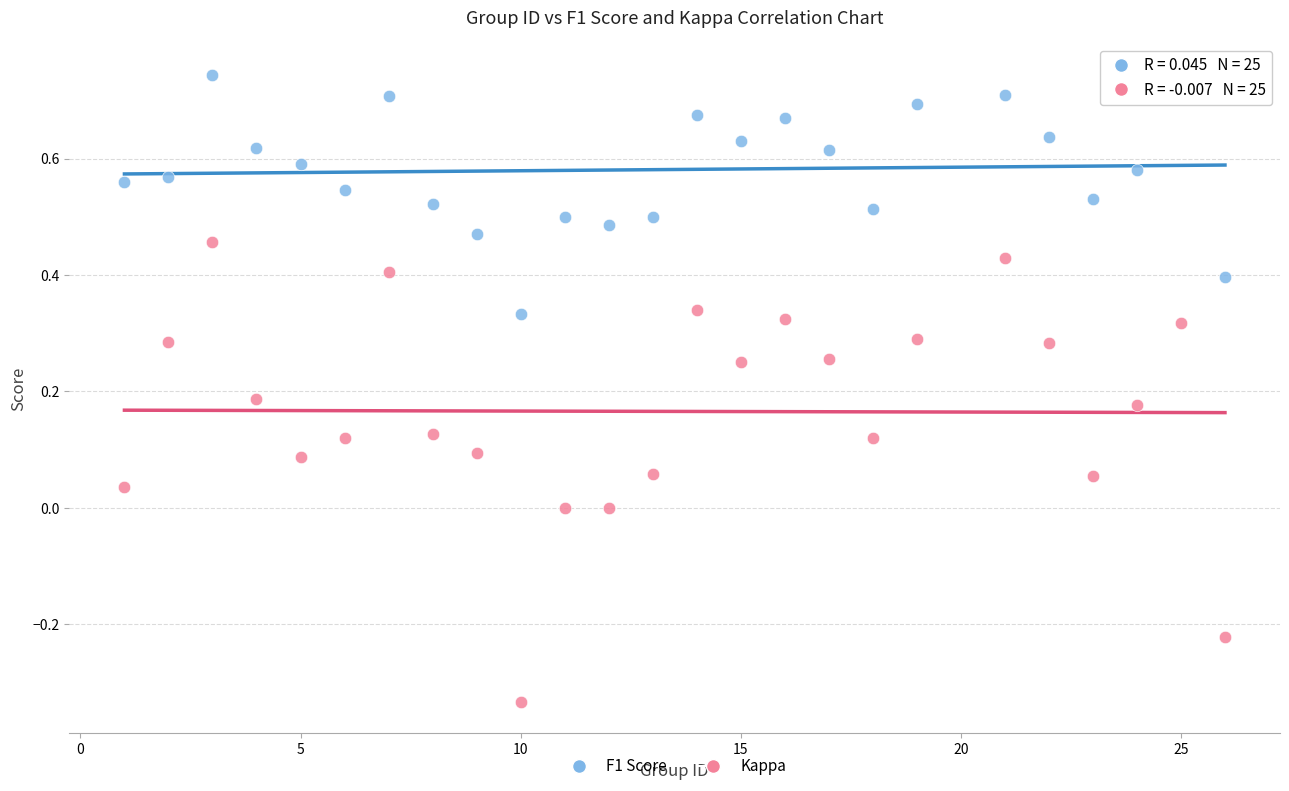

Across all data points, what is the range of X values (max minus min)?

25.0